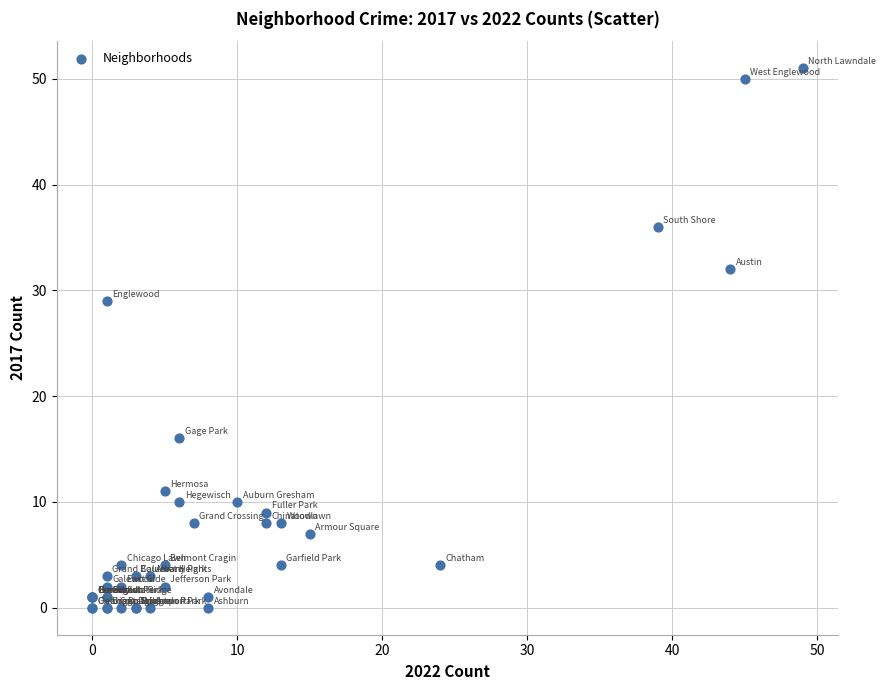

What Y value in the scatter plot is closest to 25?

29